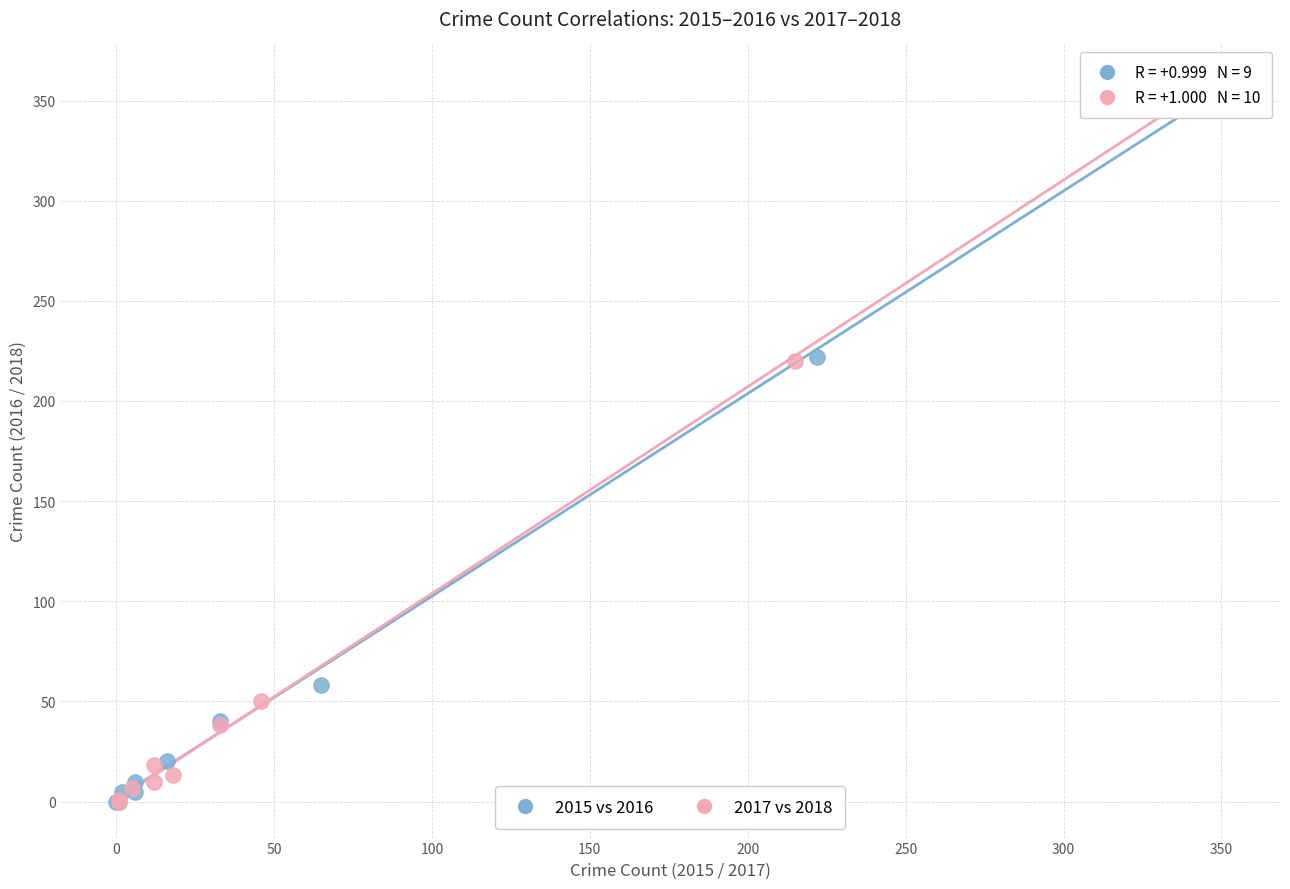

What are all the series names shown in the legend?

2015 vs 2016, 2017 vs 2018